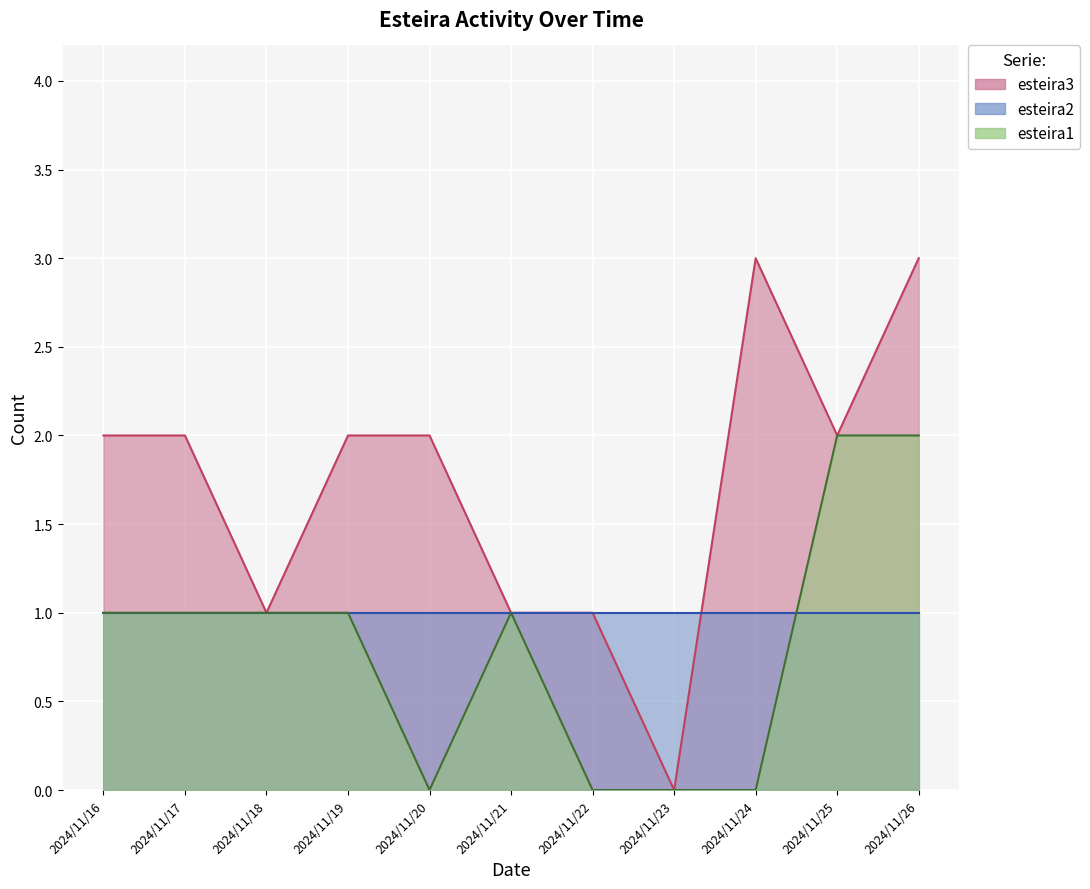

In esteira3, how many points are lower than both neighbors (excluding endpoints)?

3